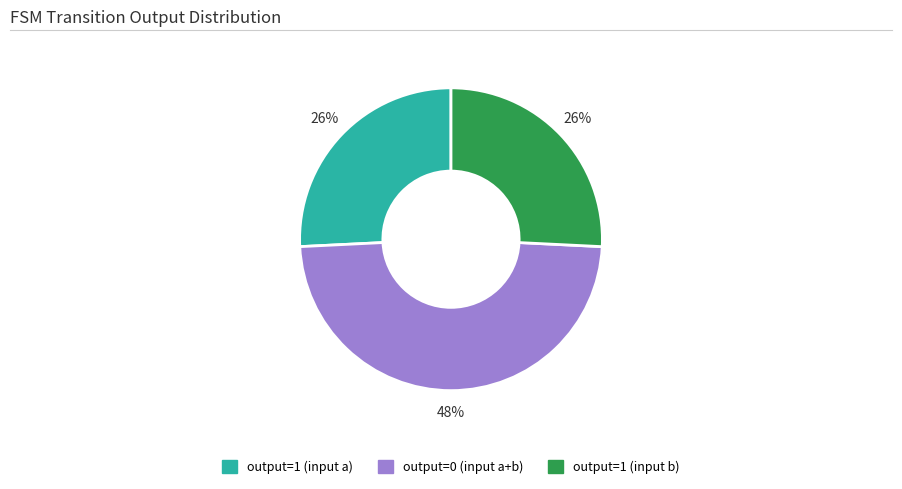

Is there a majority slice in this chart?

No